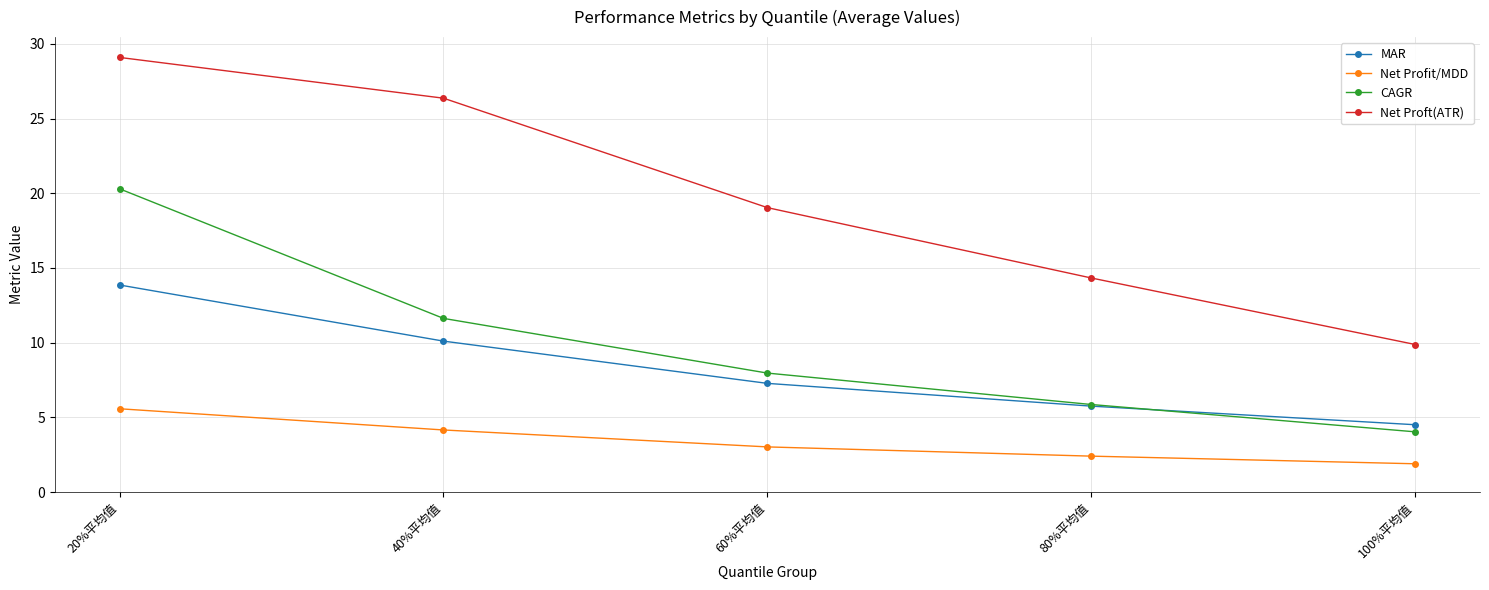

True or false: CAGR and MAR cross at least once.

True